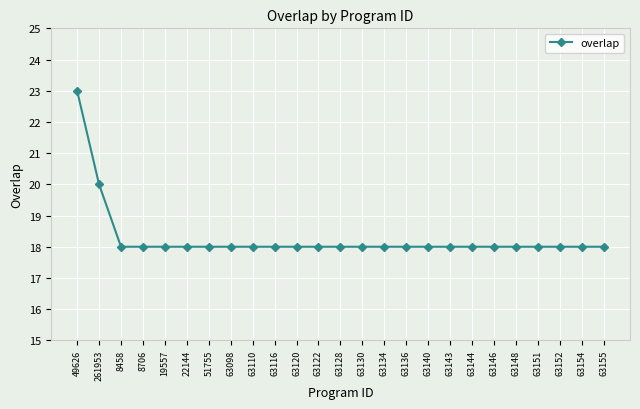

What is the ratio of the value at 63143 to the value at 63130?

1.0